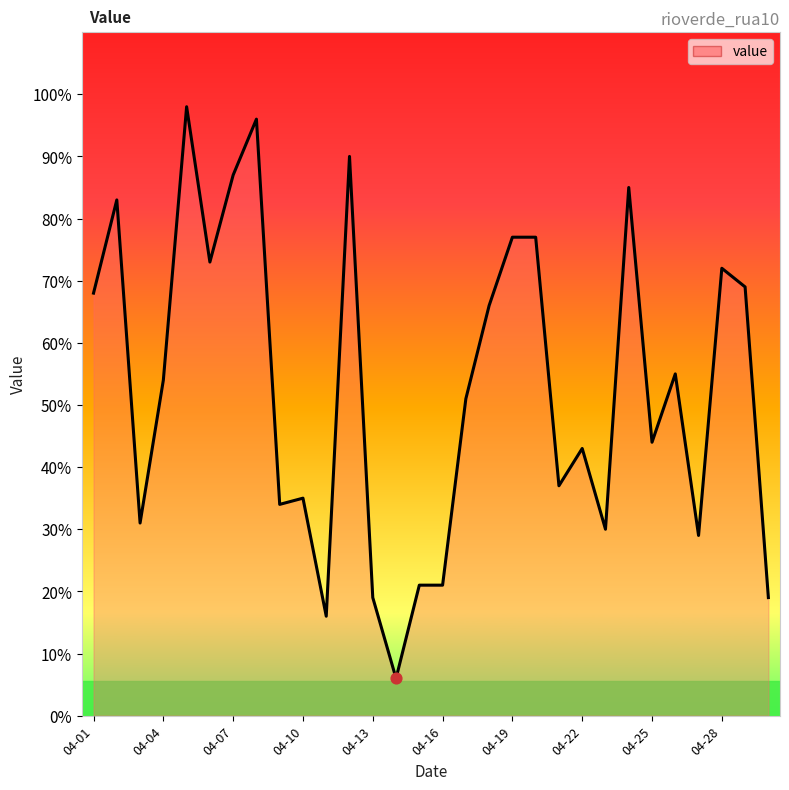

What is the minimum value shown in the chart?

6